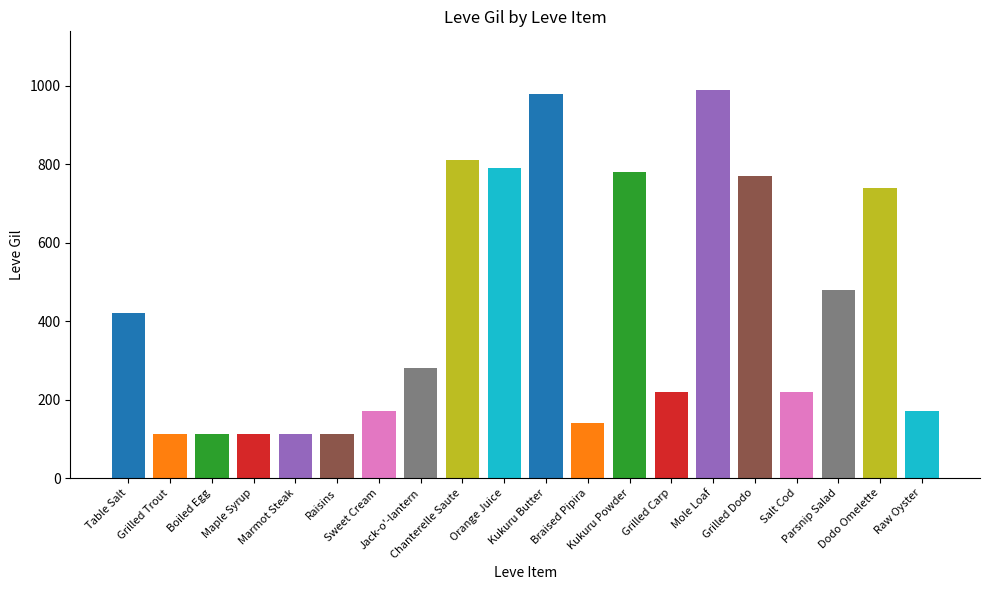

Reading right to left, what are all the values shown in this chart?

Raw Oyster=170	Dodo Omelette=740	Parsnip Salad=480	Salt Cod=220	Grilled Dodo=770	Mole Loaf=990	Grilled Carp=220	Kukuru Powder=780	Braised Pipira=140	Kukuru Butter=980	Orange Juice=790	Chanterelle Saute=810	Jack-o'-lantern=280	Sweet Cream=170	Raisins=112	Marmot Steak=113	Maple Syrup=112	Boiled Egg=112	Grilled Trout=112	Table Salt=420